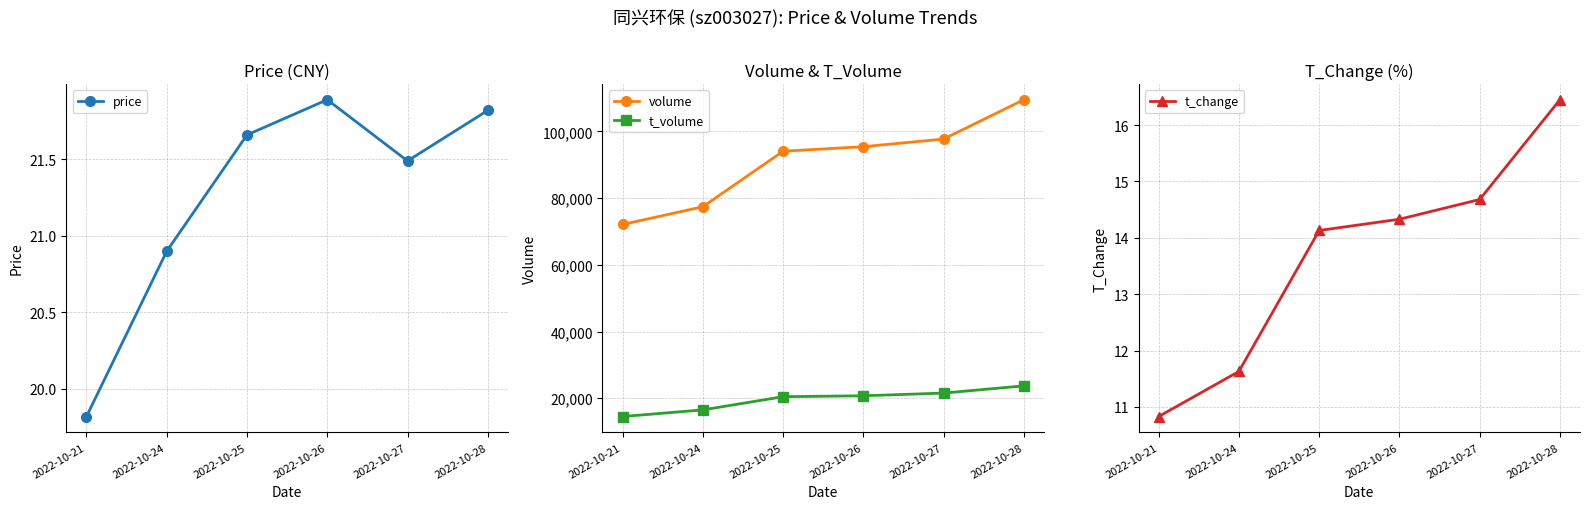

True or false: t_change and volume intersect in this chart.

False